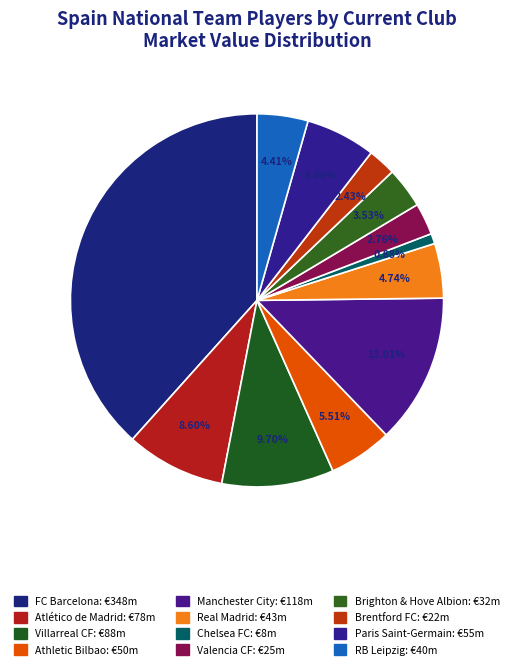

How many segments does this pie chart have?

12